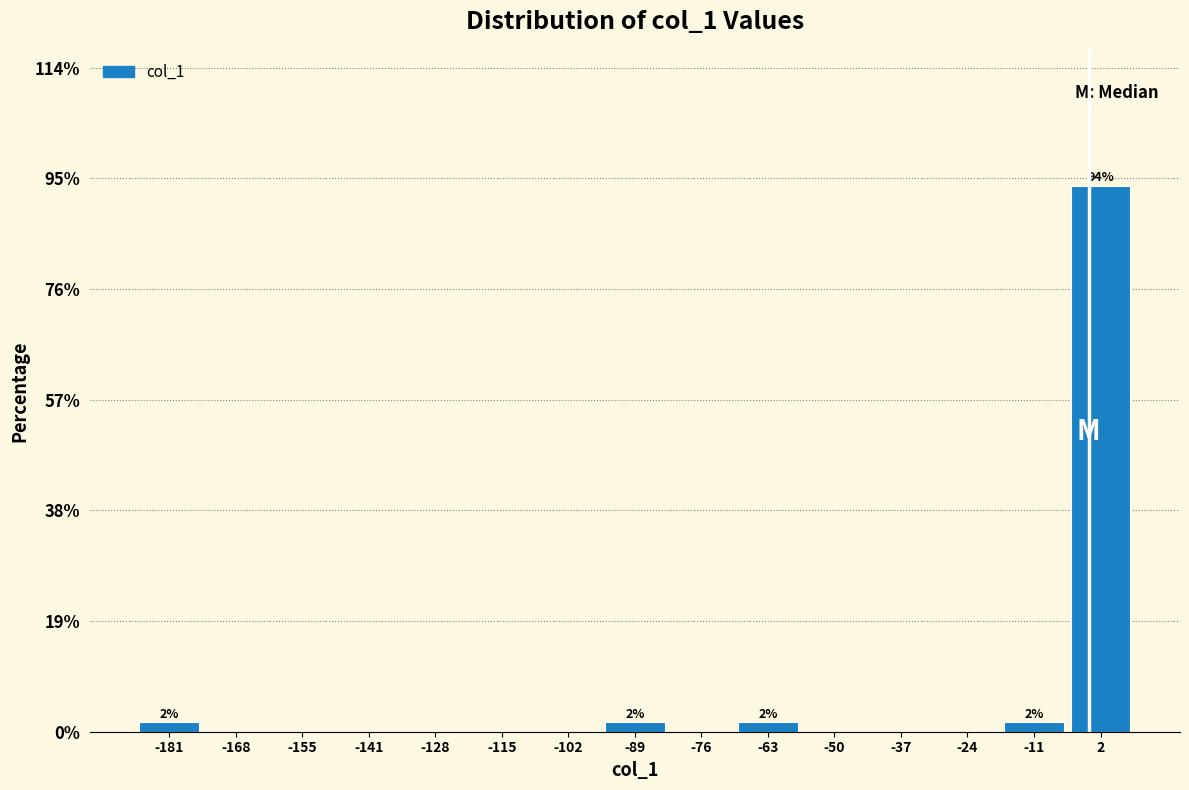

Over which range of the x-axis is the bar tallest?

-4 to 8